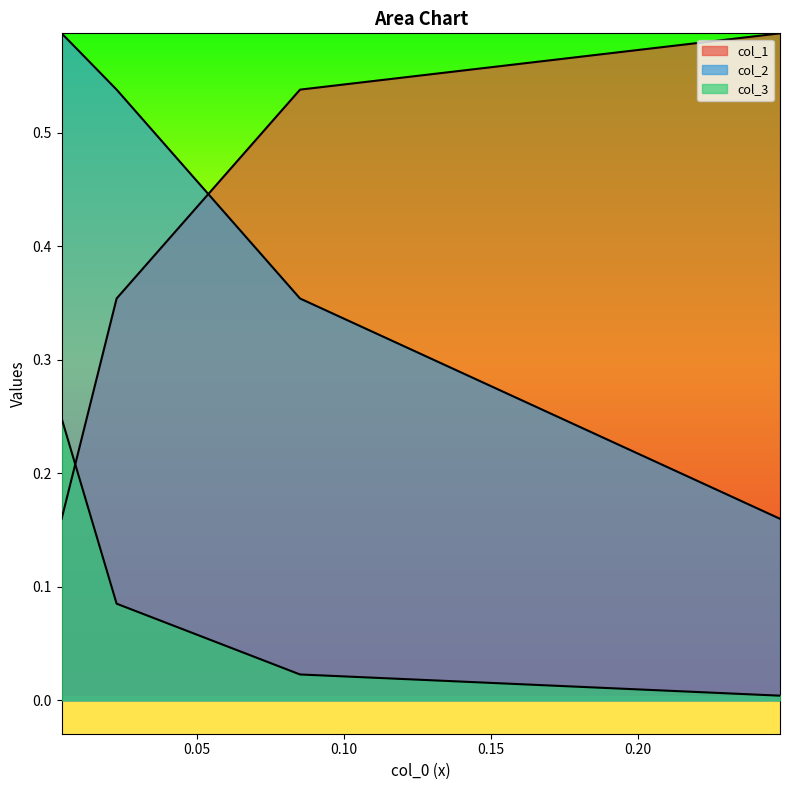

Count the col_1 values in the range 0 to 1.

4